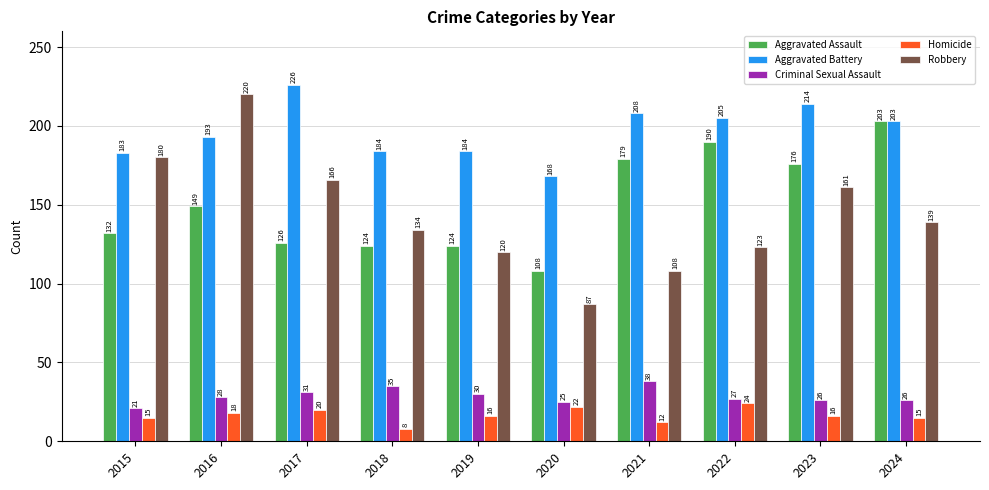

Does the chart contain stacked bars?

No